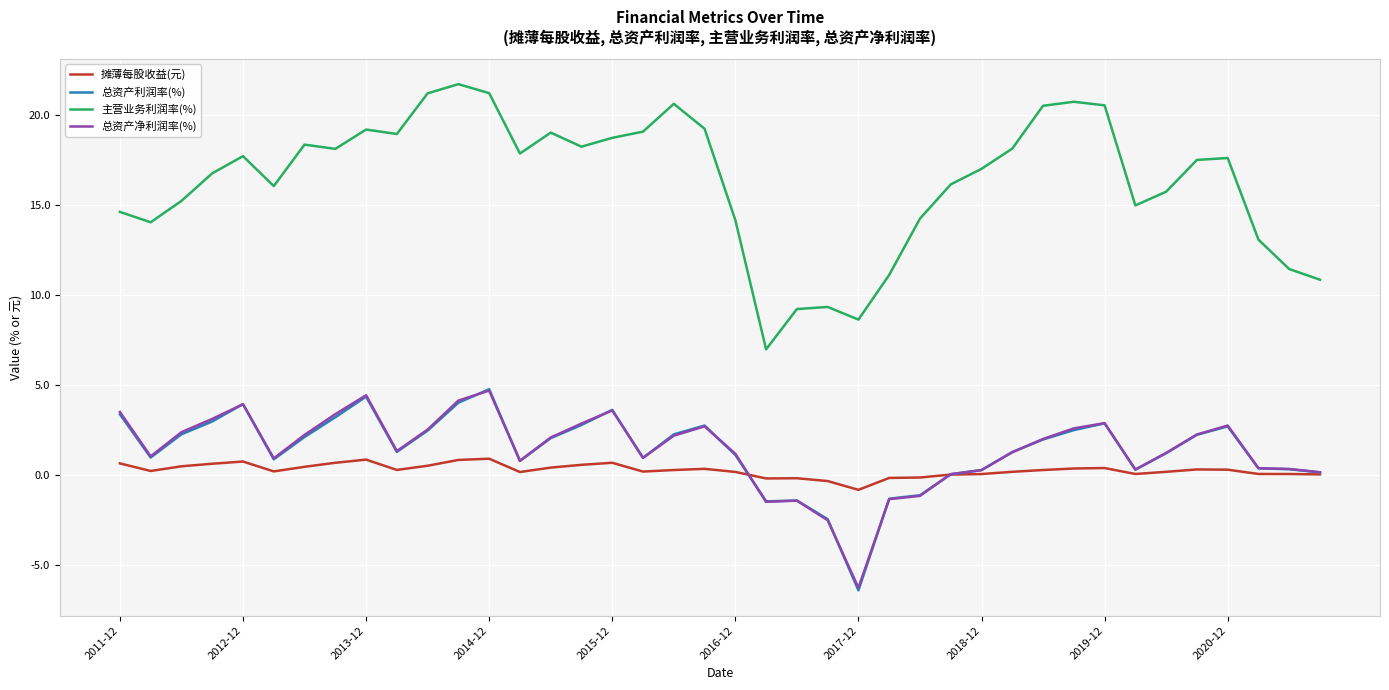

True or false: 总资产净利润率(%) and 主营业务利润率(%) cross at least once.

False